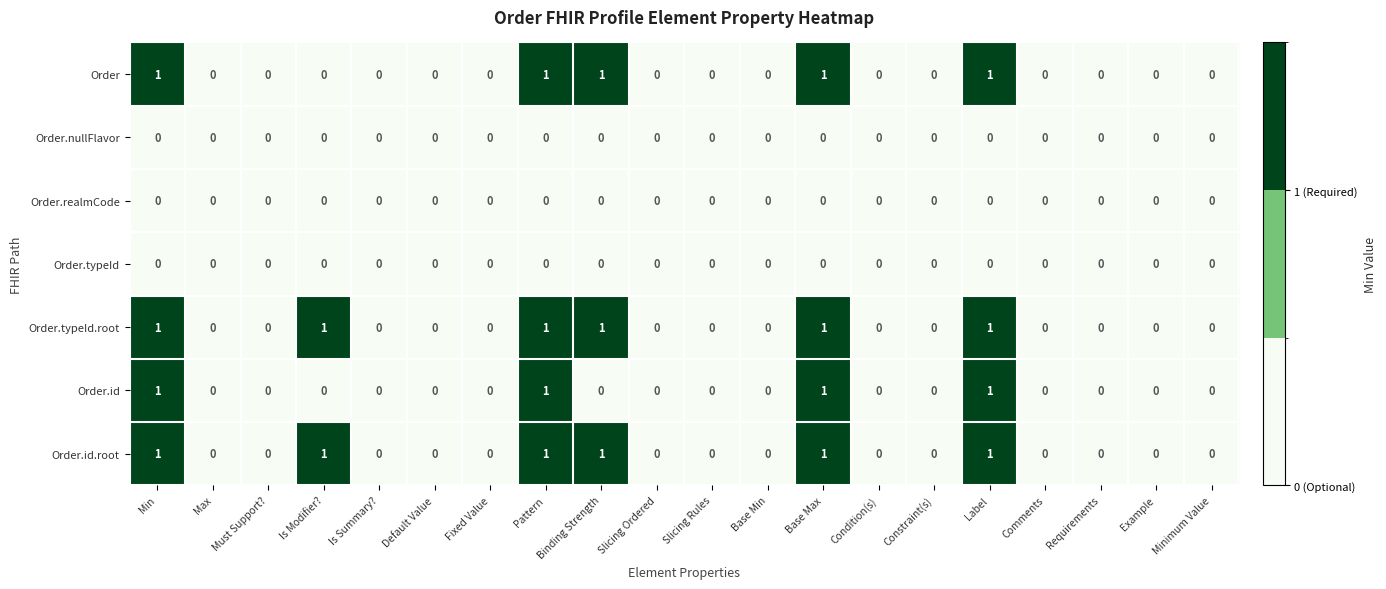

What is the sum of all Order.id values?

4